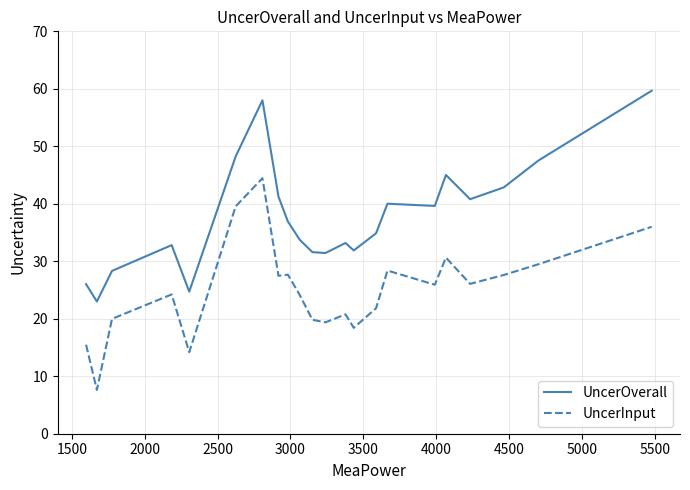

Is it true that UncerInput equals 3.2 at 1000?

False